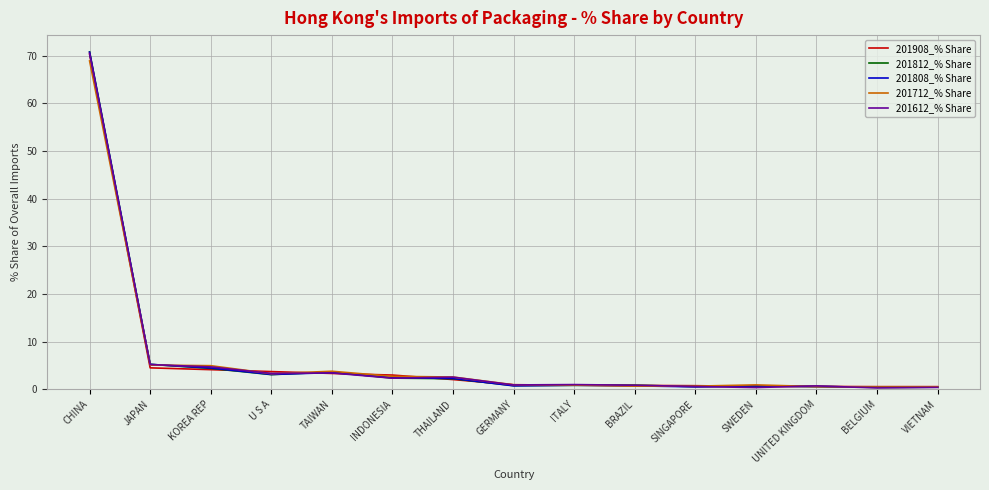

How many intersections are there between 201808_% Share and 201812_% Share?

8